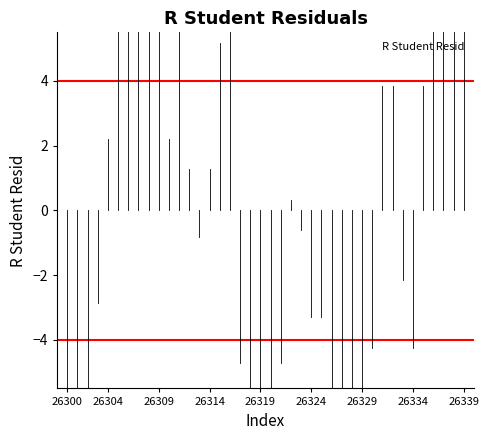

How many lines are shown in the chart?

1